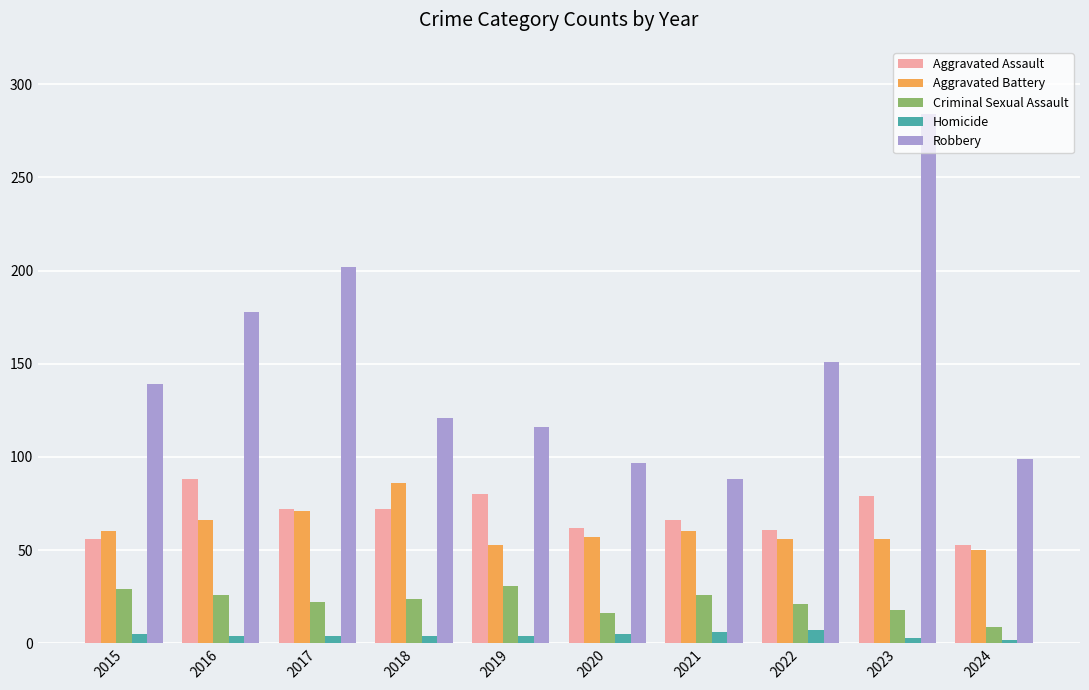

What is the value of the Aggravated Assault bar at the 2nd from the left?

88